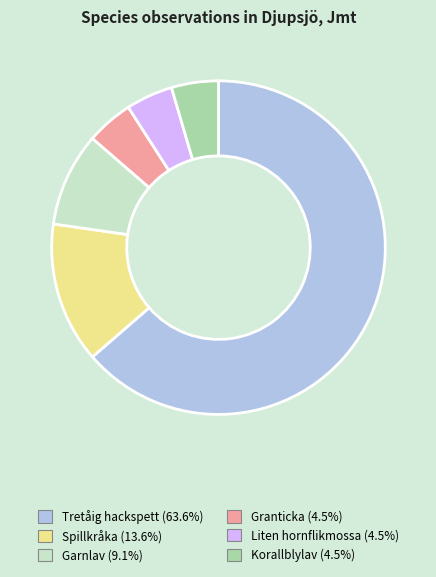

Approximately how many times larger is the value at Korallblylav compared to Garnlav?

0.5